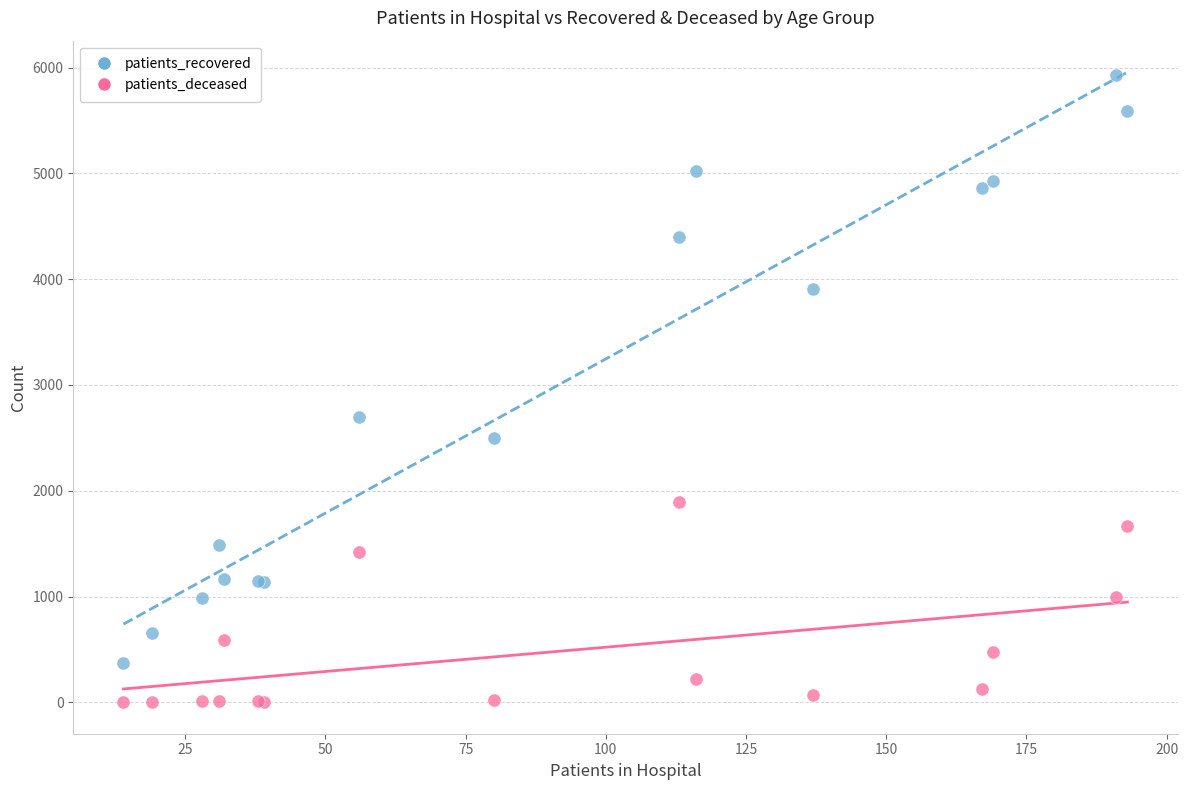

Which series contains the lowest Y value?

patients_deceased